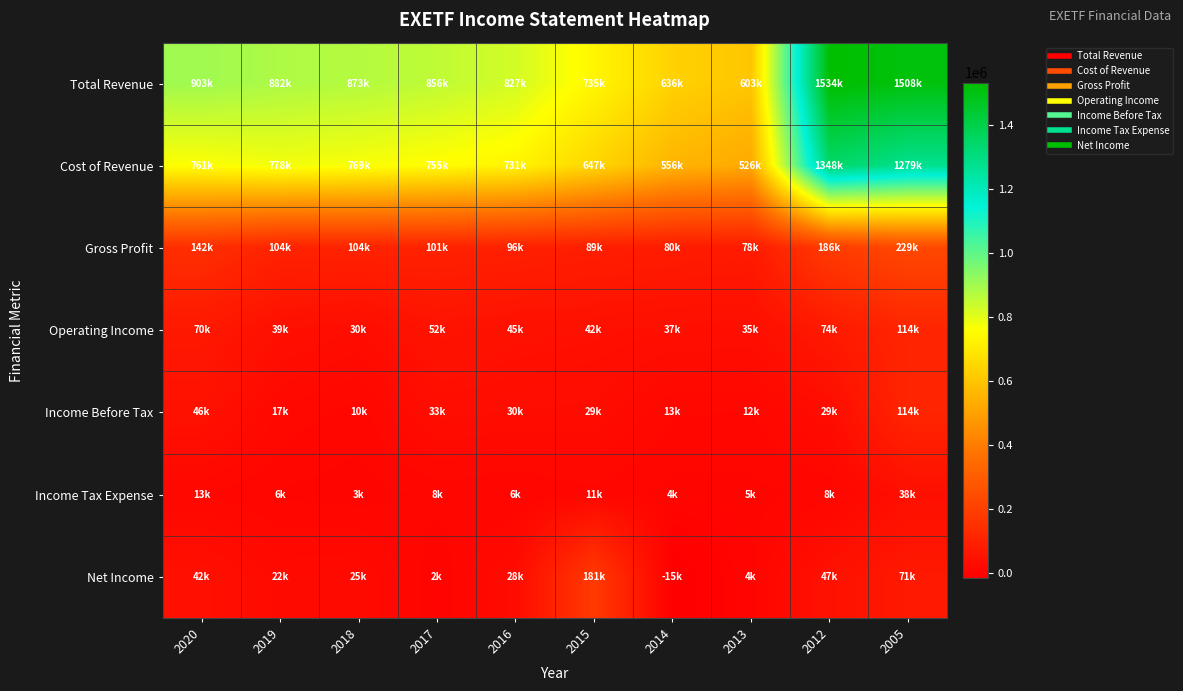

At which category is the sum across all series the highest?

2005